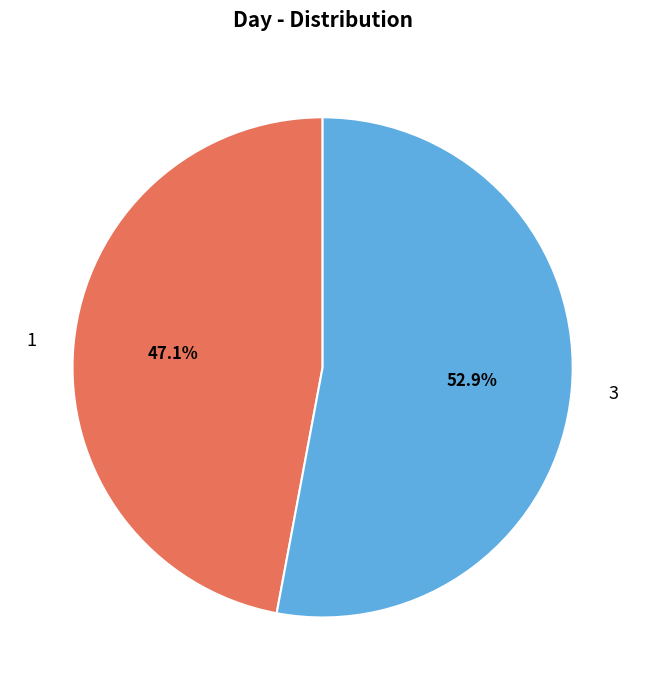

Does any single category account for the majority?

Yes